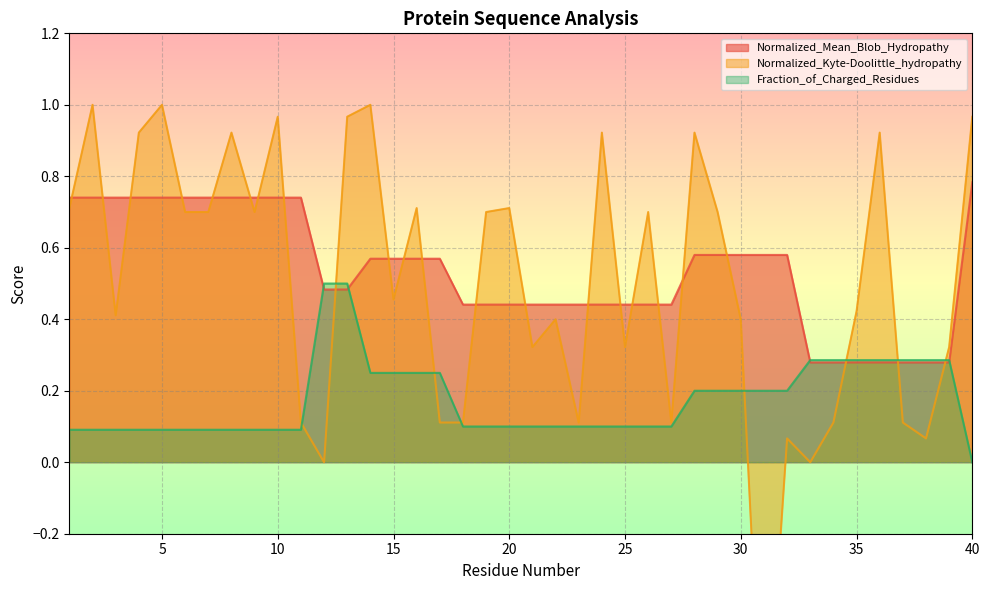

Rank the series by their maximum value, from lowest to highest.

Fraction_of_Charged_Residues, Normalized_Mean_Blob_Hydropathy, Normalized_Kyte-Doolittle_hydropathy